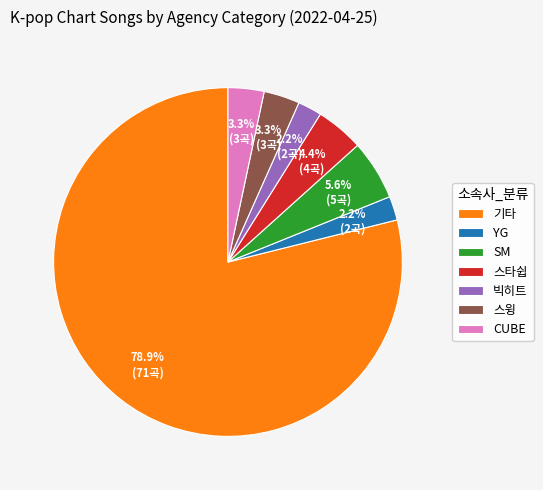

Combined, do CUBE and 빅히트 account for over 50%?

No